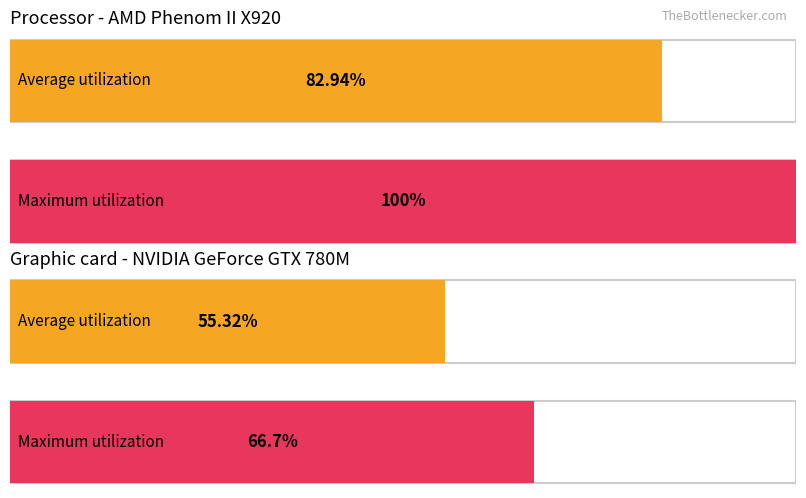

At how many categories does at least one series exceed -28?

4